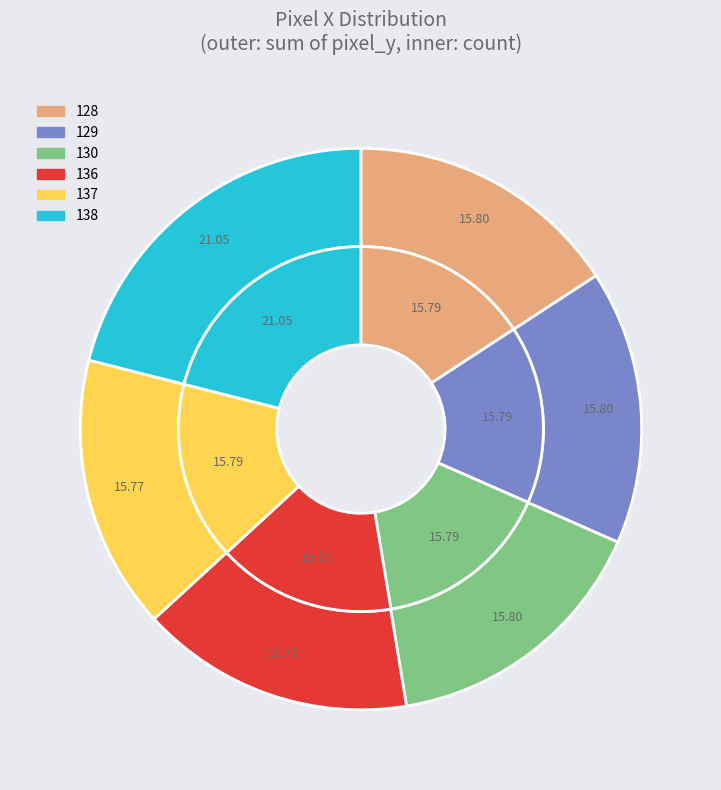

Which slice is the largest?

138